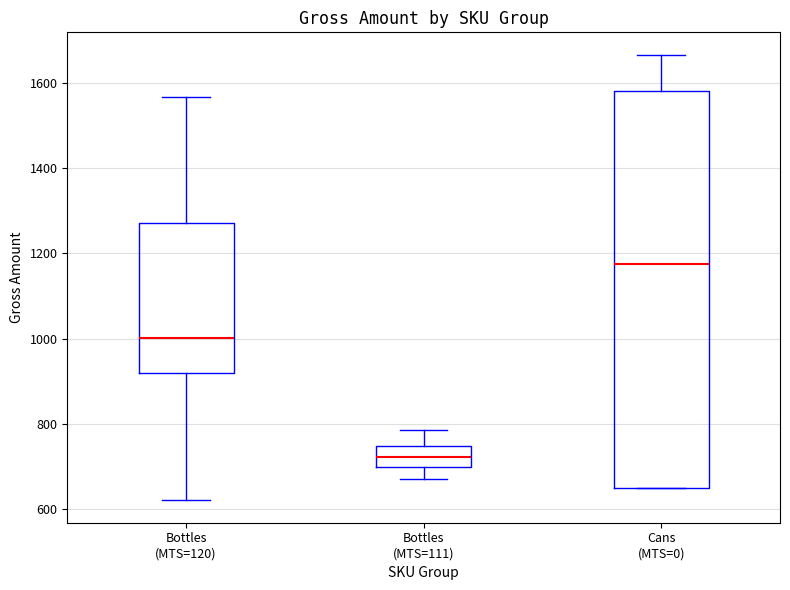

Reading left to right, transcribe this box plot: for each box, give where its median line is, the range the box spans, and where its two whiskers end, as read against the y-axis. The values are not printed on the chart, so give them approximately, as read against the axis.

Bottles (MTS=120): median 1000, box 920 to 1280, whiskers 620 to 1560
Bottles (MTS=111): median 720, box 700 to 740, whiskers 680 to 780
Cans (MTS=0): median 1180, box 660 to 1580, whiskers 660 to 1660